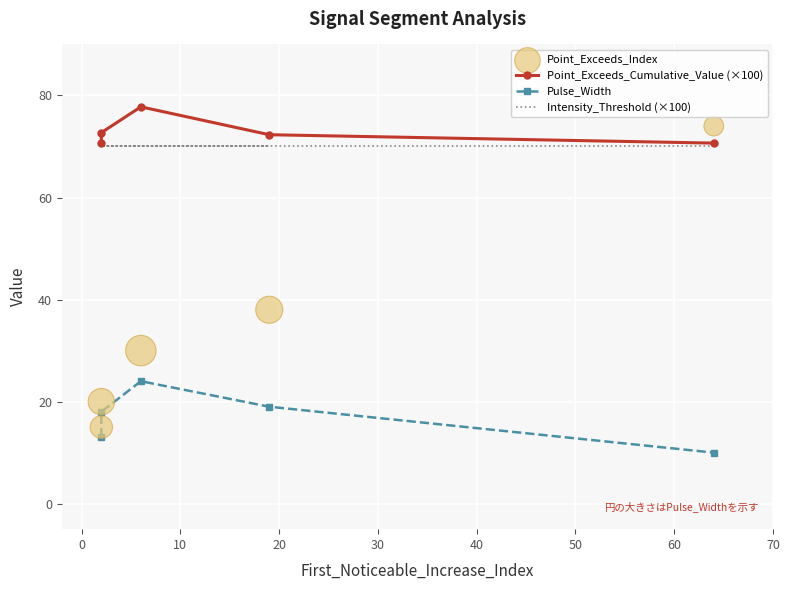

Which series contains the highest Y value?

Point_Exceeds_Cumulative_Value (×100)